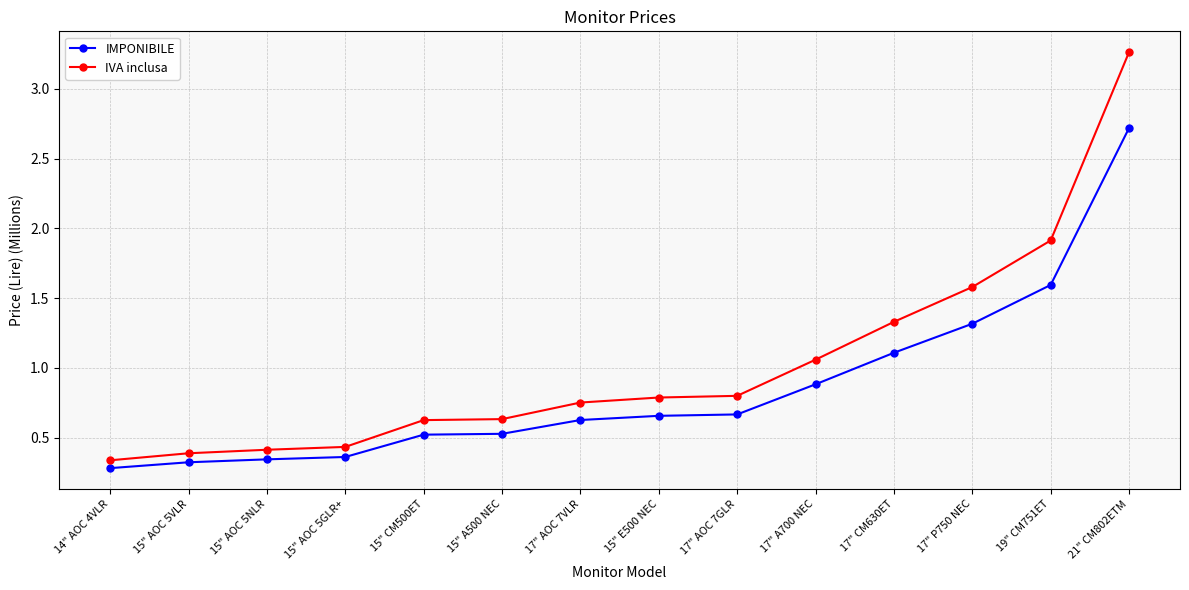

What is the maximum value for IMPONIBILE?

2.7